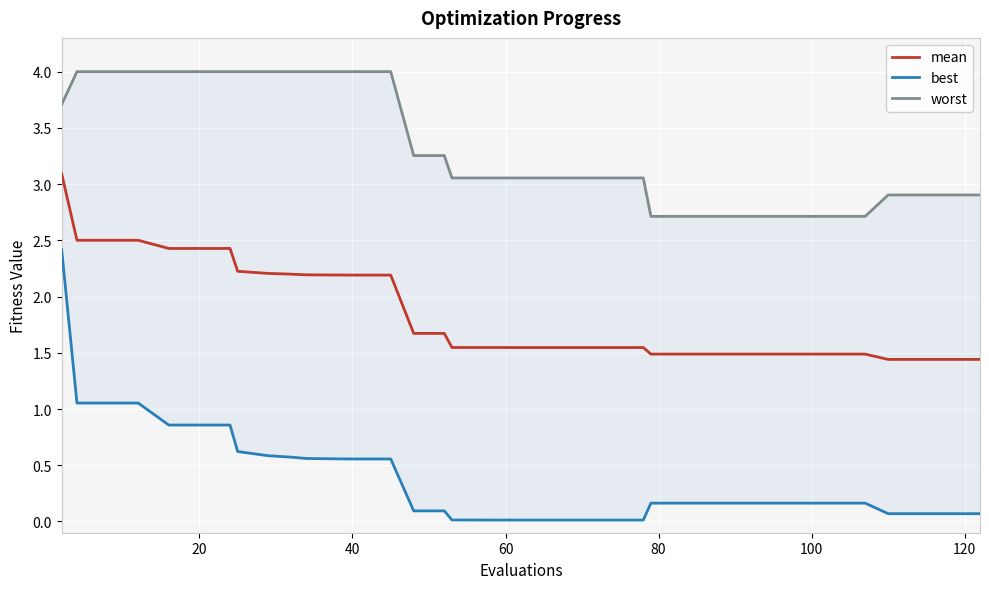

List the series in order of their overall mean, highest first.

worst, mean, best